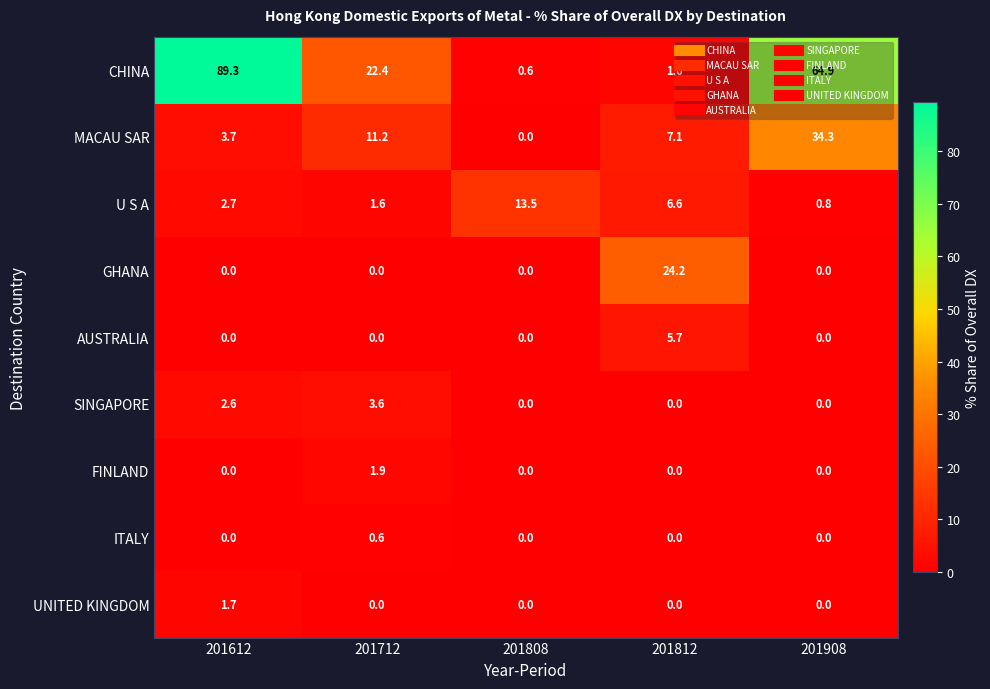

Between 201808 and 201908, which series saw the biggest shift?

CHINA